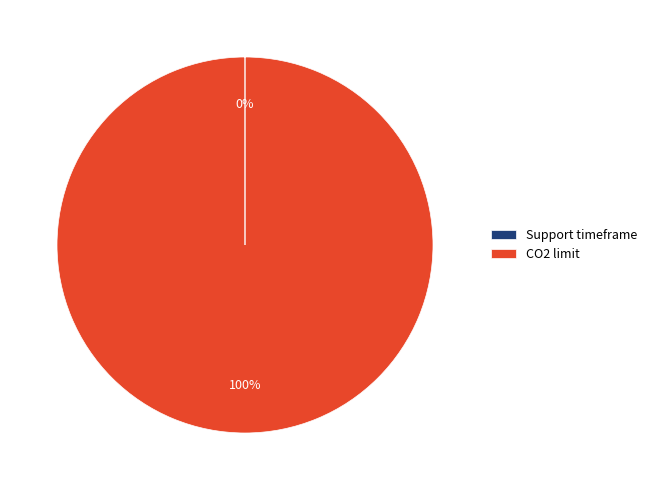

To the nearest percent, what is the average slice percentage?

50%